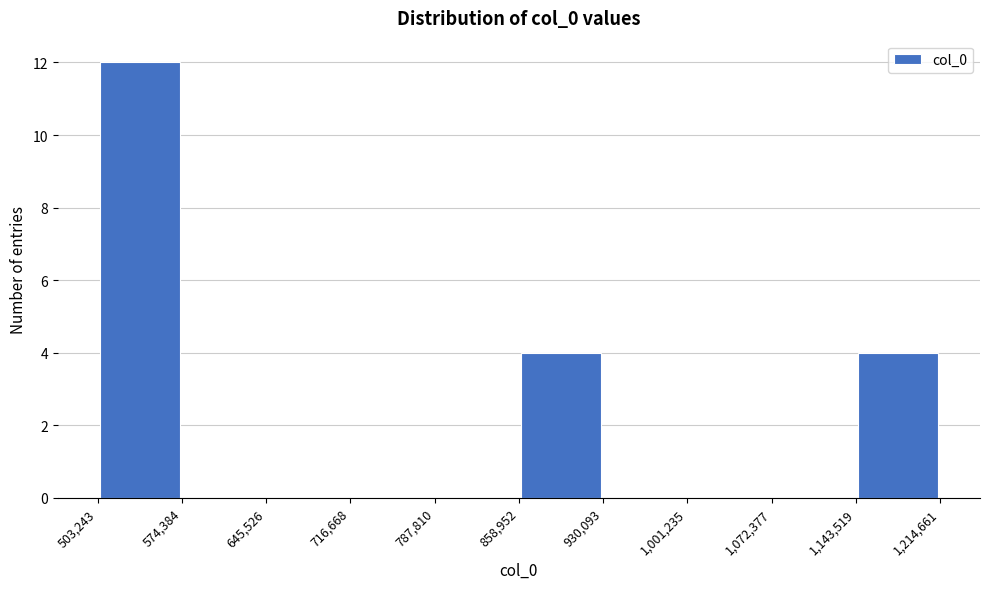

Reading left to right, transcribe this chart: for each bar, give the range it covers on the x-axis and its height. The values are not printed on the chart, so give them approximately, as read against the axis.

503,243 to 574,384: 12
574,384 to 645,526: 0
645,526 to 716,668: 0
716,668 to 787,810: 0
787,810 to 858,952: 0
858,952 to 930,093: 4
930,093 to 1,001,235: 0
1,001,235 to 1,072,377: 0
1,072,377 to 1,143,519: 0
1,143,519 to 1,214,661: 4